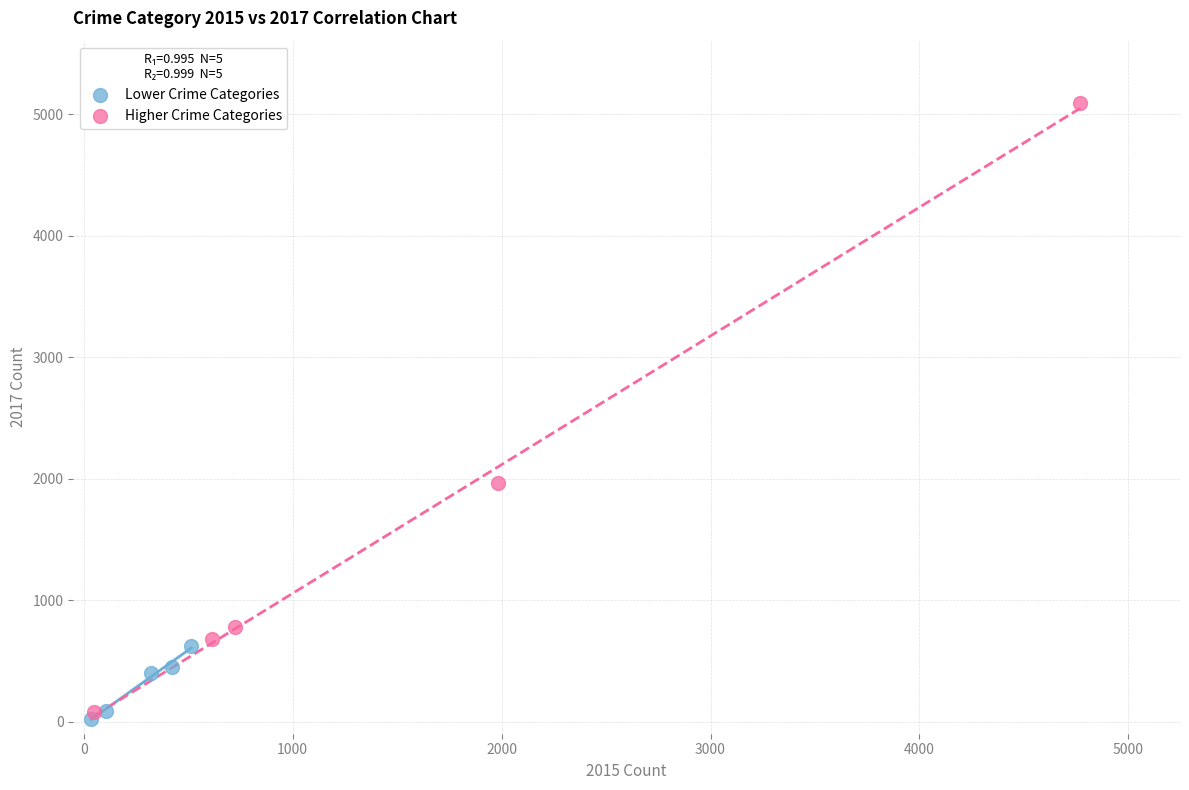

Which series has the largest Y range (max minus min)?

Higher Crime Categories